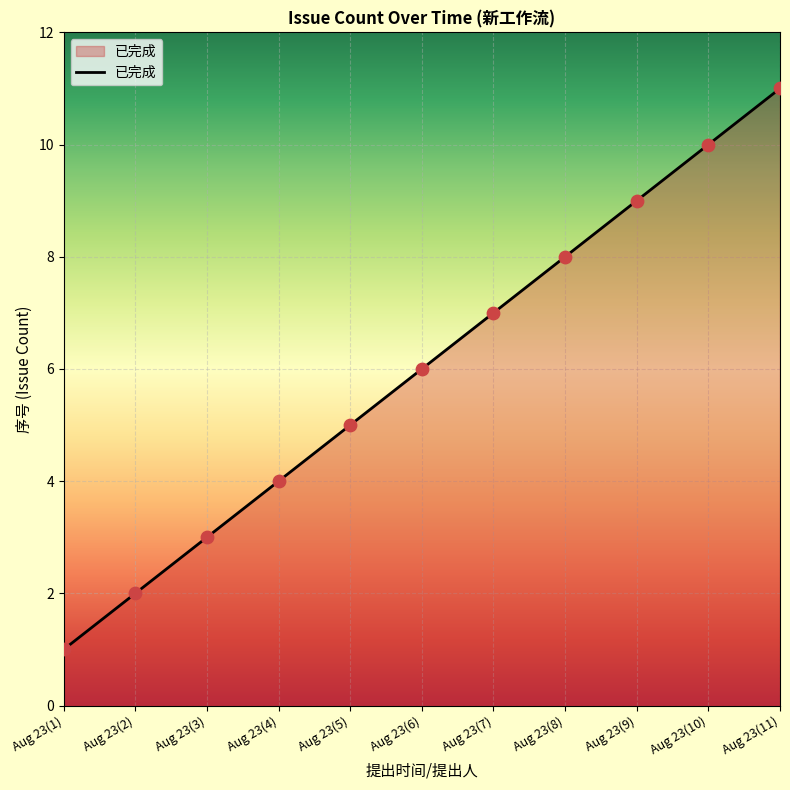

What is the change in value from Aug 23(2) to Aug 23(4)?

+2